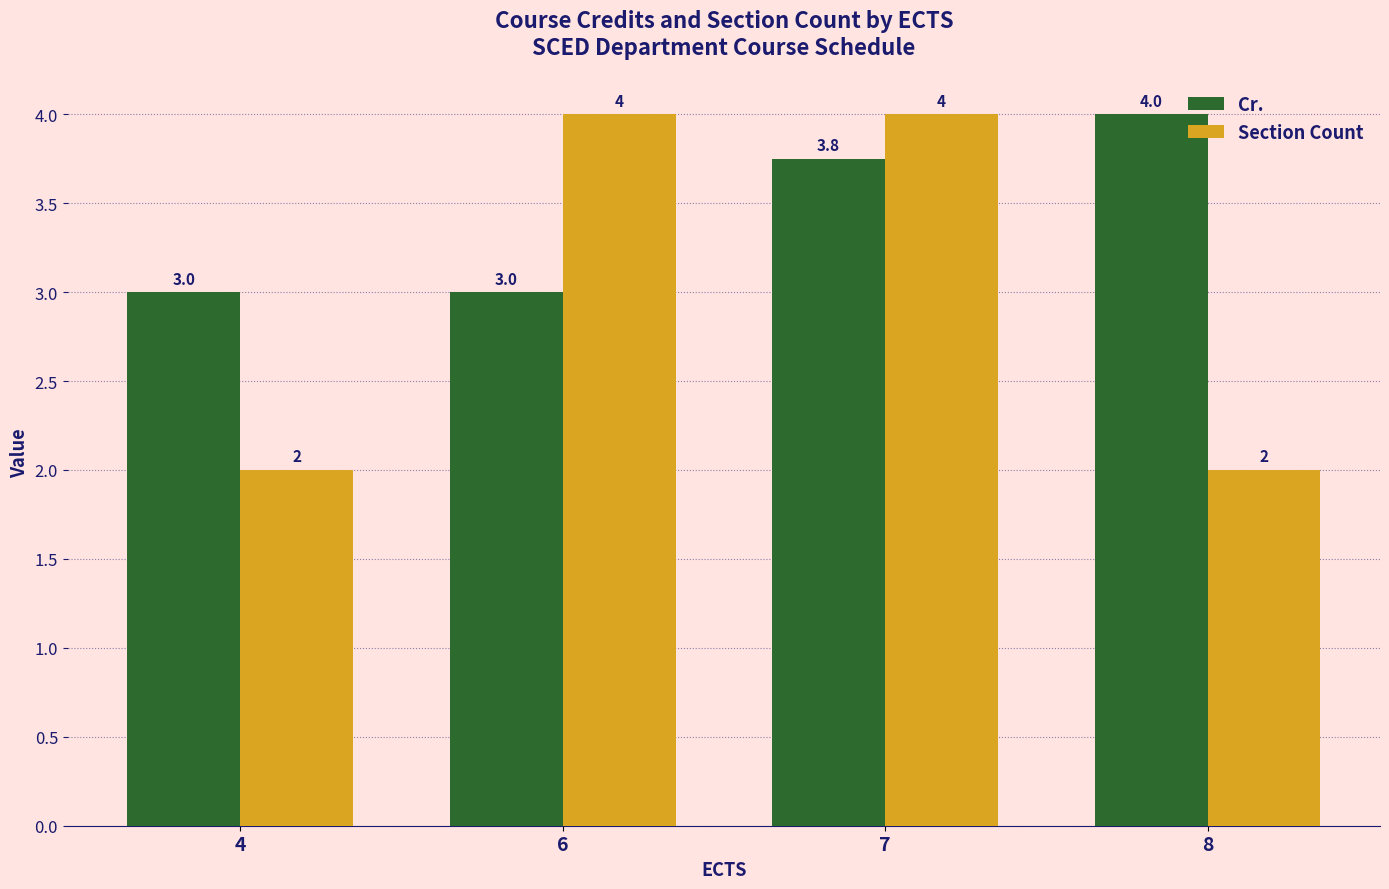

Which series has the largest total across all categories?

Cr.